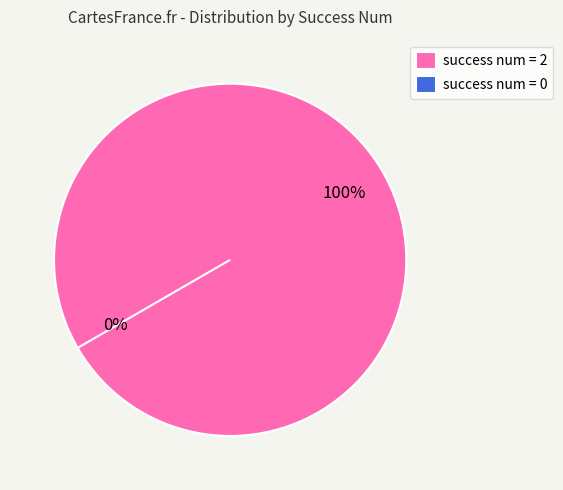

Which slice represents more than half of the pie?

2